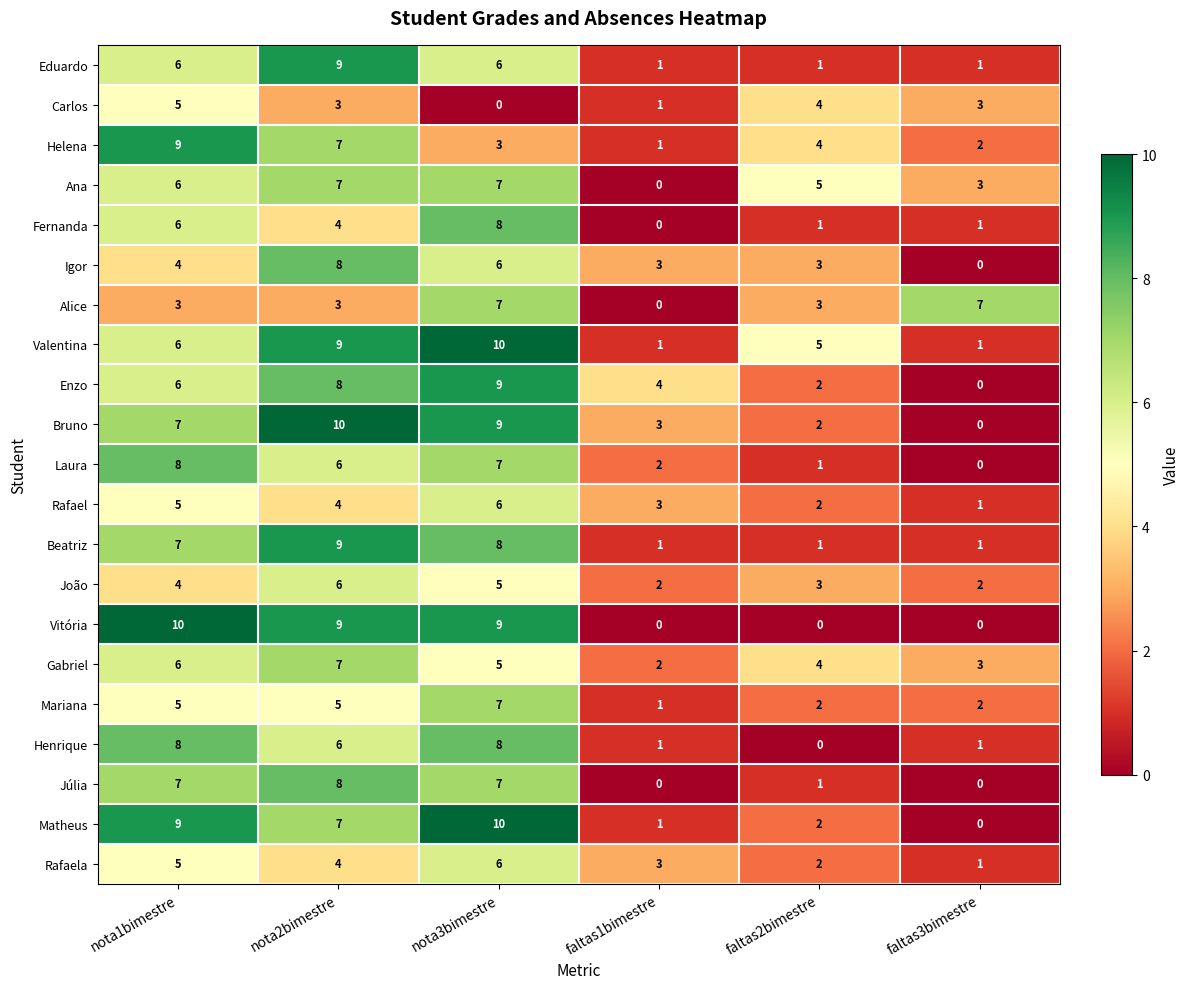

At which label does Gabriel first exceed 5?

nota1bimestre